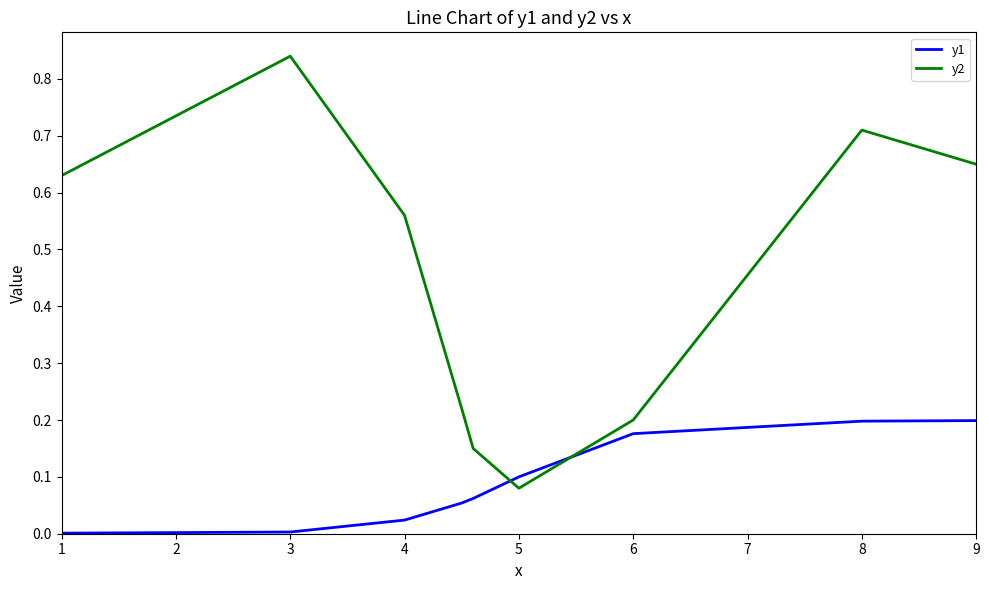

True or false: y1 and y2 intersect in this chart.

True